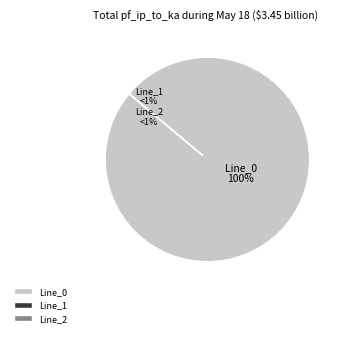

Count the number of slices in the pie.

3